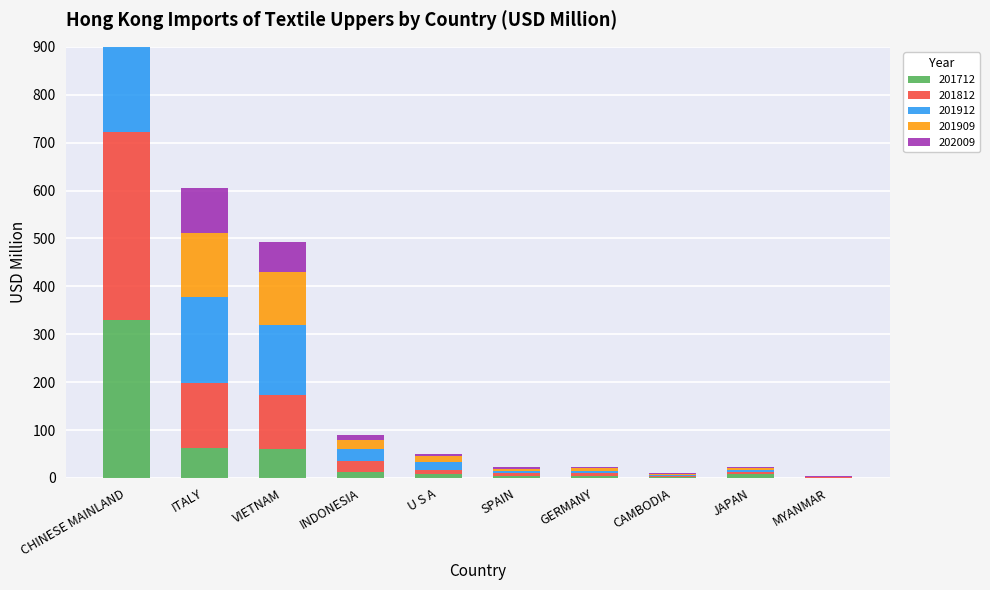

Reading left to right, extract all data points from this chart.

201712: 330.4	62.2	60.1	12.2	8.1	4.2	5.1	1.8	7.3	0.2
201812: 391.6	135.6	113.0	23.7	9.2	5.1	4.8	2.0	5.1	0.8
201912: 434.9	180.7	146.4	25.0	16.3	5.4	5.6	2.1	4.4	0.8
201909: 327.6	133.4	110.0	18.3	11.9	4.2	4.4	1.8	3.7	0.7
202009: 178.1	93.8	62.4	10.8	4.5	3.3	3.1	1.9	1.5	0.7